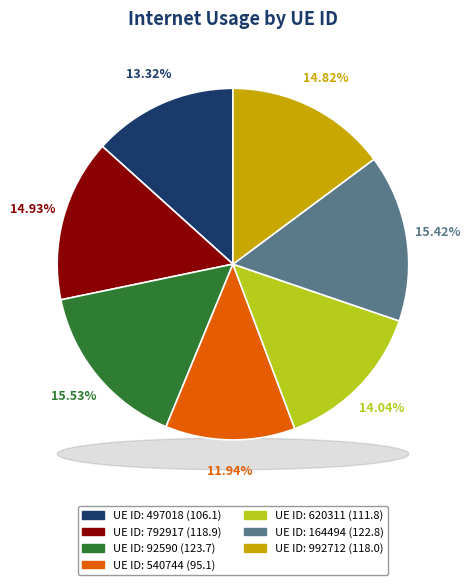

To the nearest percent, what is the combined percentage of 540744 and 792917?

27%